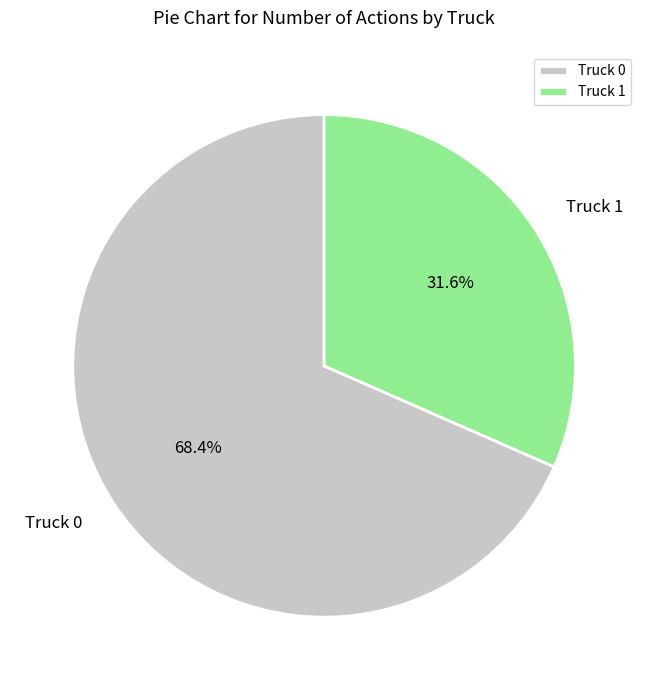

What percentage is the Truck 1 slice, to the nearest percent?

32%